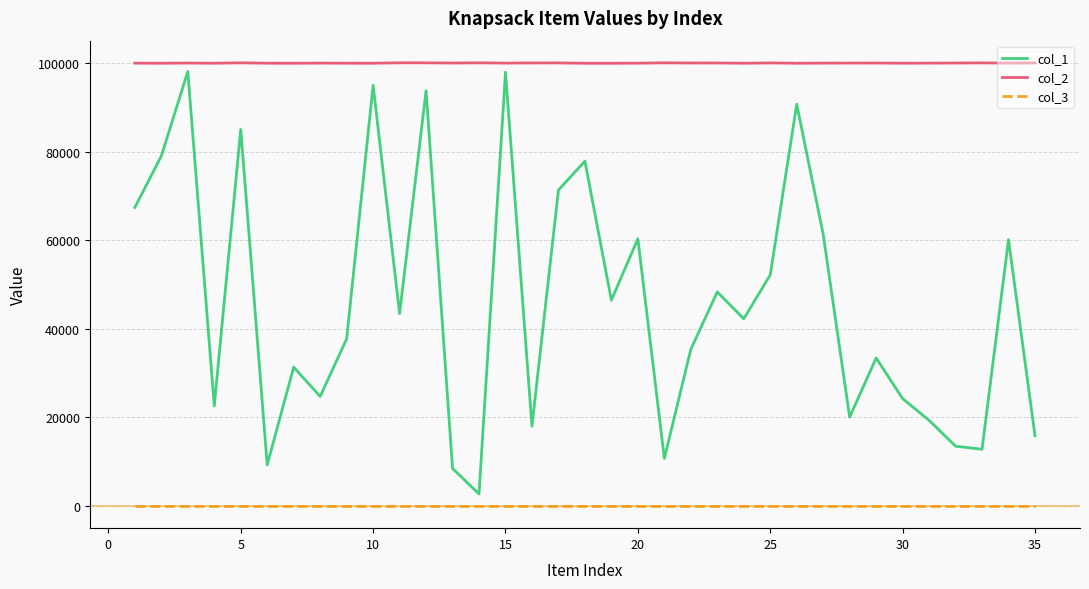

What is the smallest value displayed?

1